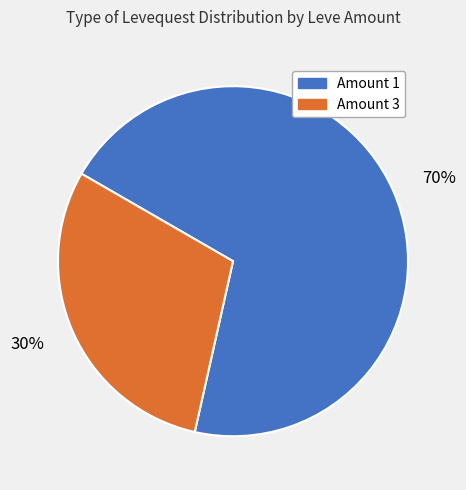

Rank the categories by value from highest to lowest.

70%, 30%